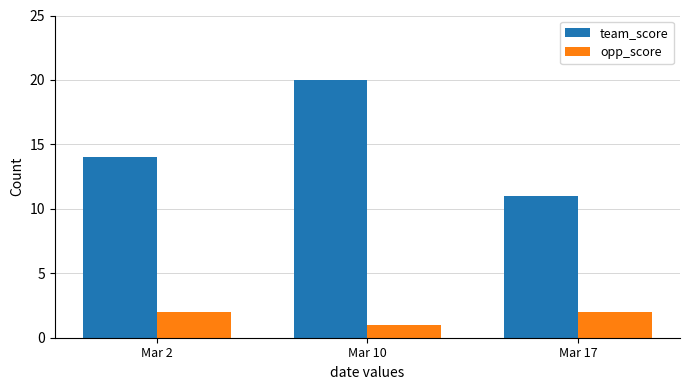

What are all the series names shown in the legend?

team_score, opp_score